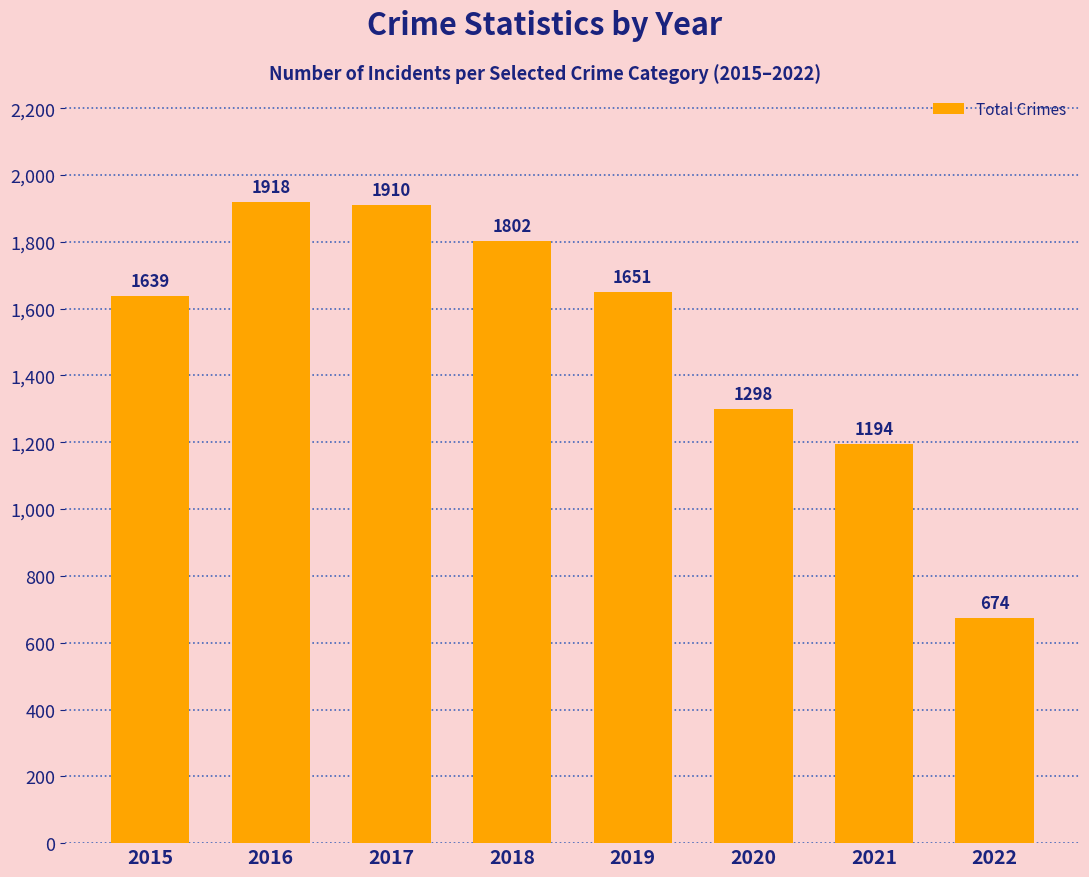

Does the chart contain stacked bars?

No